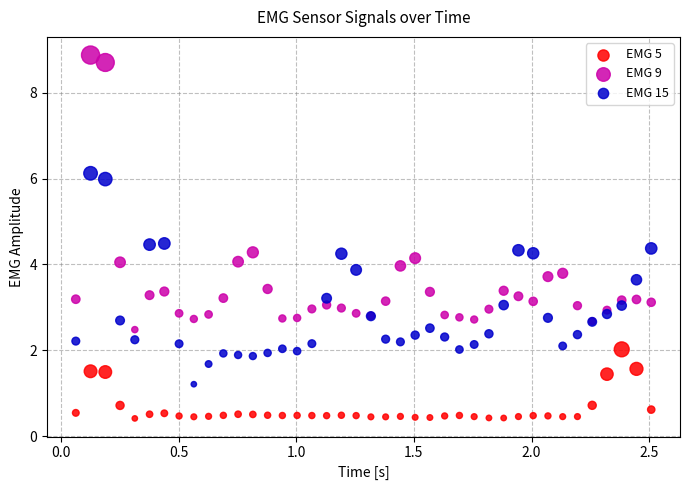

Which series contains the highest Y value?

EMG 9